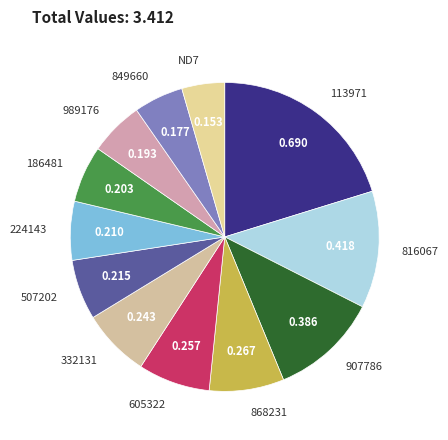

Is it true that 113971 is 20% of the pie?

True